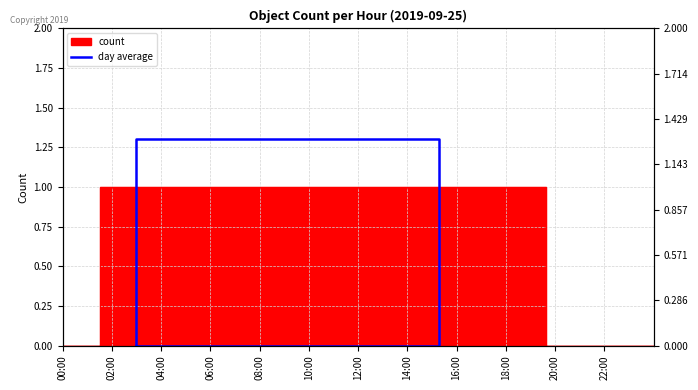

How many lines are shown in the chart?

1